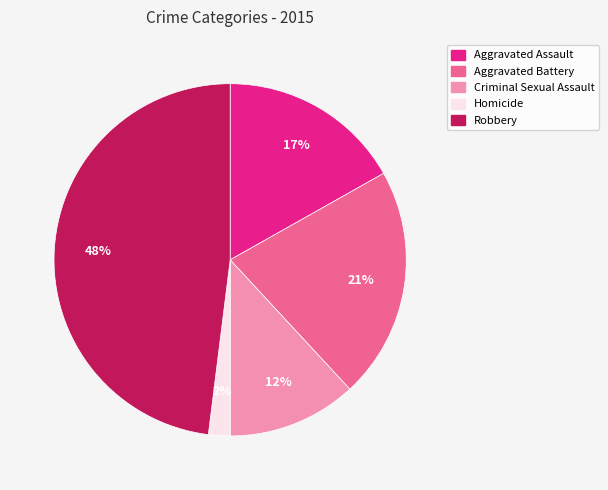

What is the largest slice in the pie chart?

Robbery